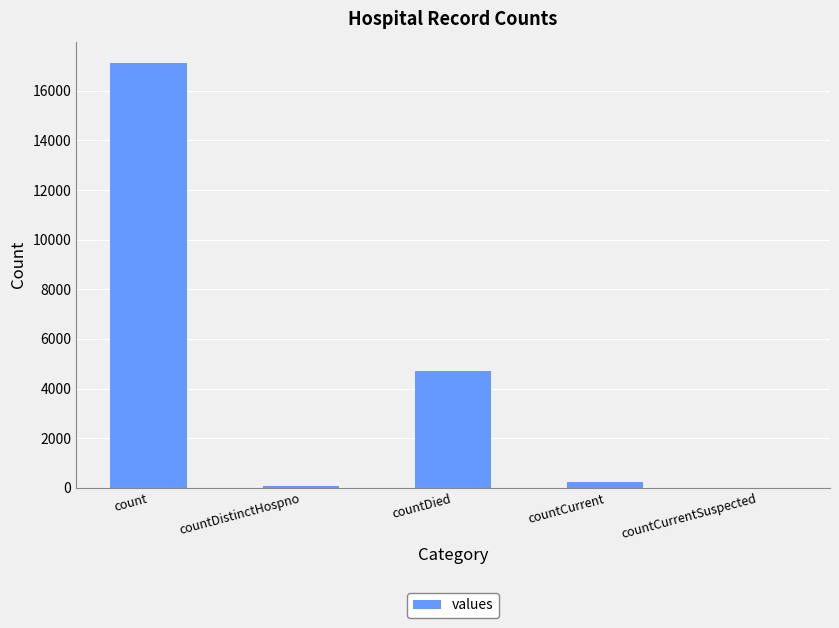

What is the difference between the values at countDied and countDistinctHospno?

4652